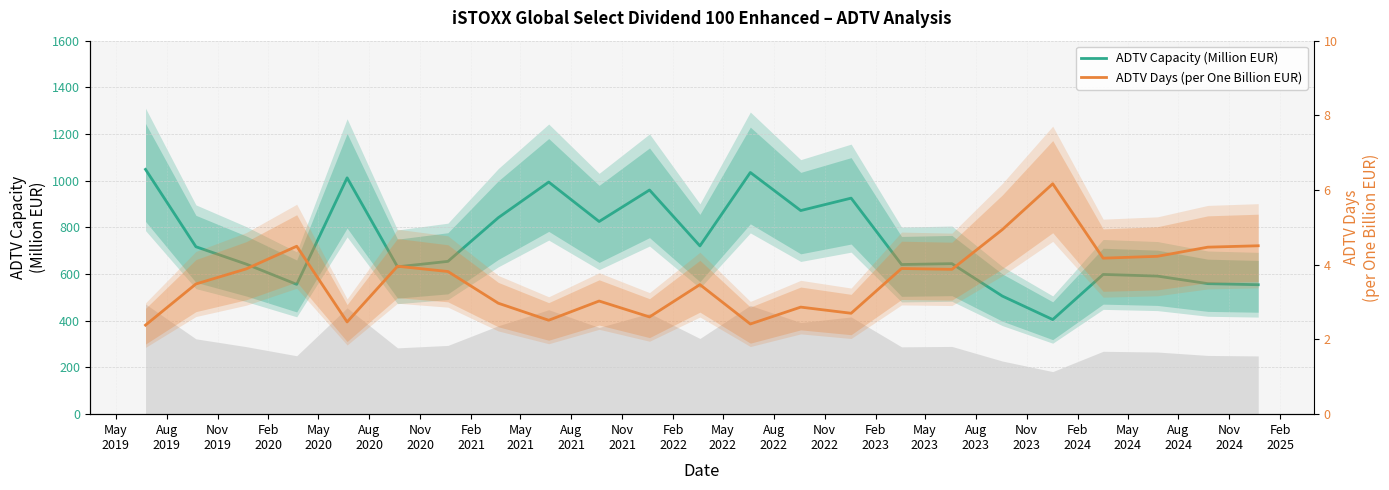

What is the difference between the maximum and minimum values in the ADTV Capacity (Million EUR) series?

643.3